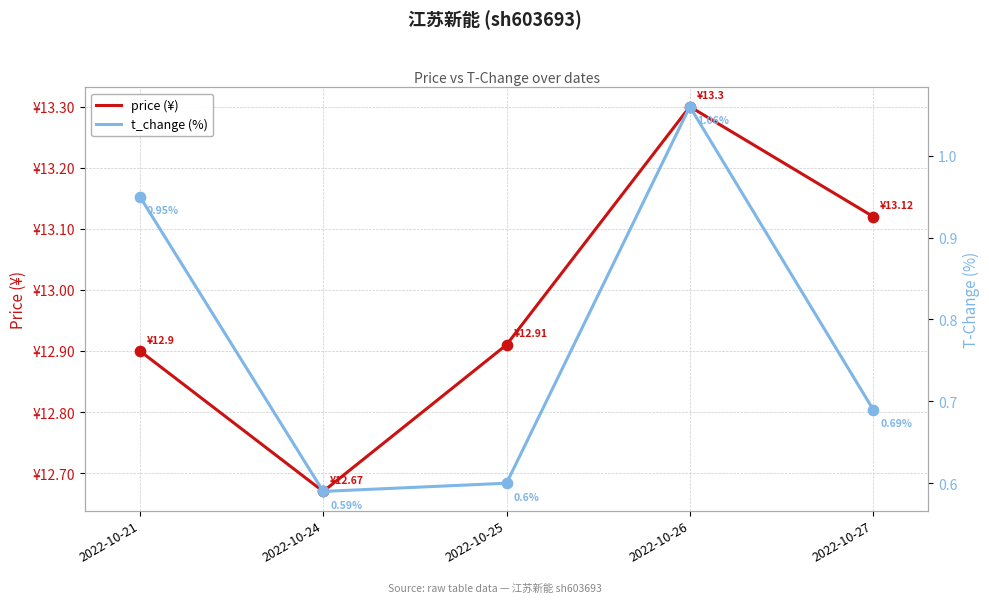

Which series contains the highest Y value?

price (¥)